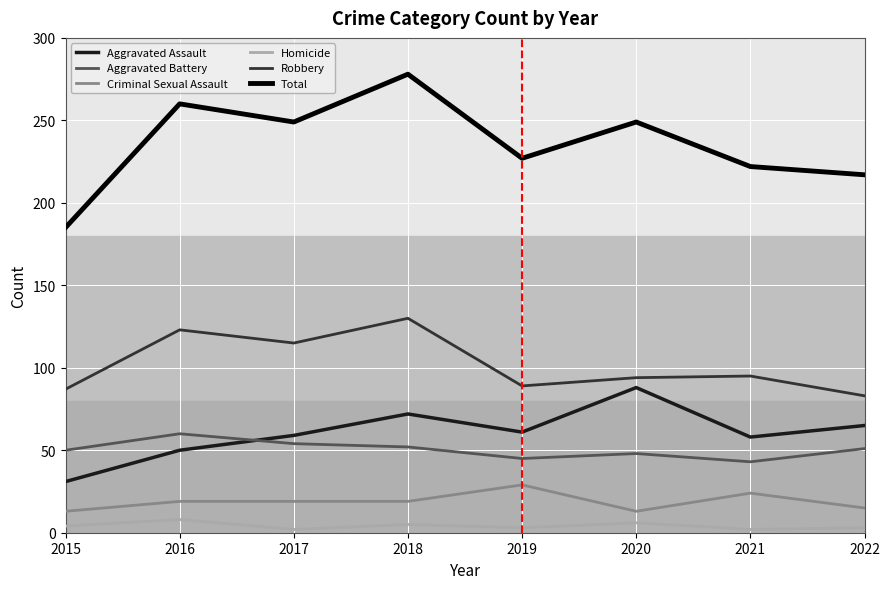

What is the total value across all series at 2017?

498